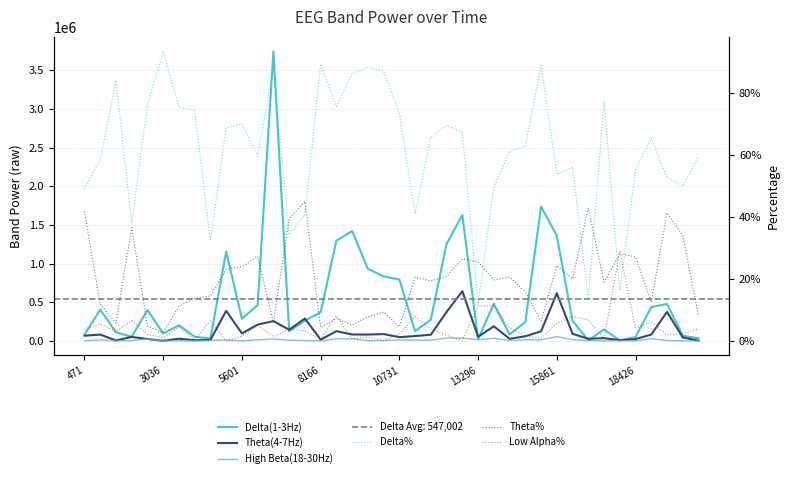

What is the difference between the Delta(1-3Hz) values at 20 and 31?

534254.0